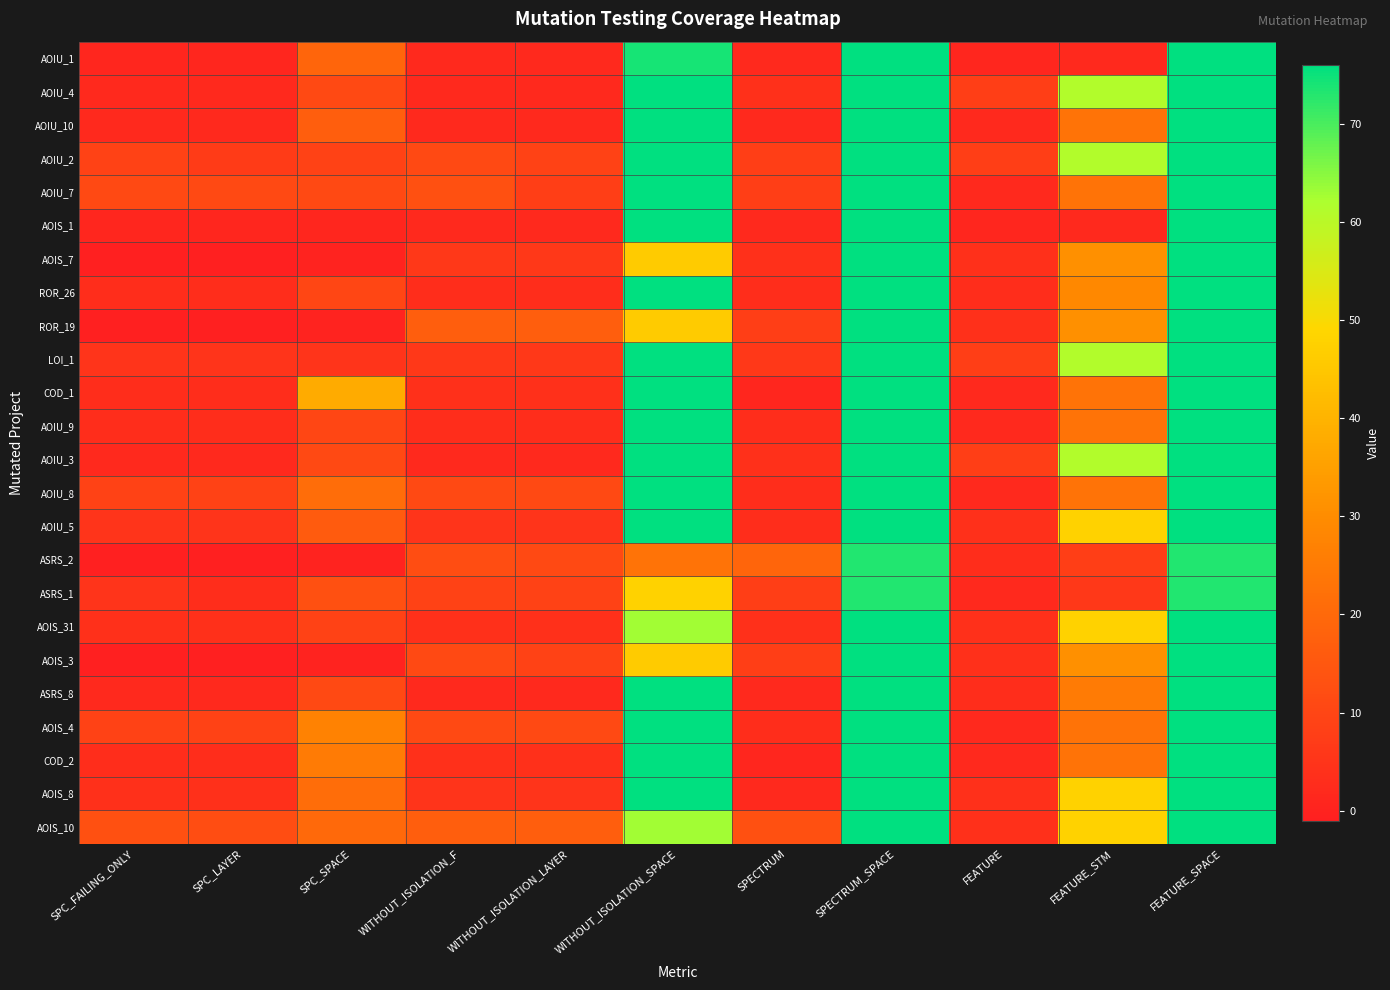

What is the total value across all series at SPC_LAYER?

87